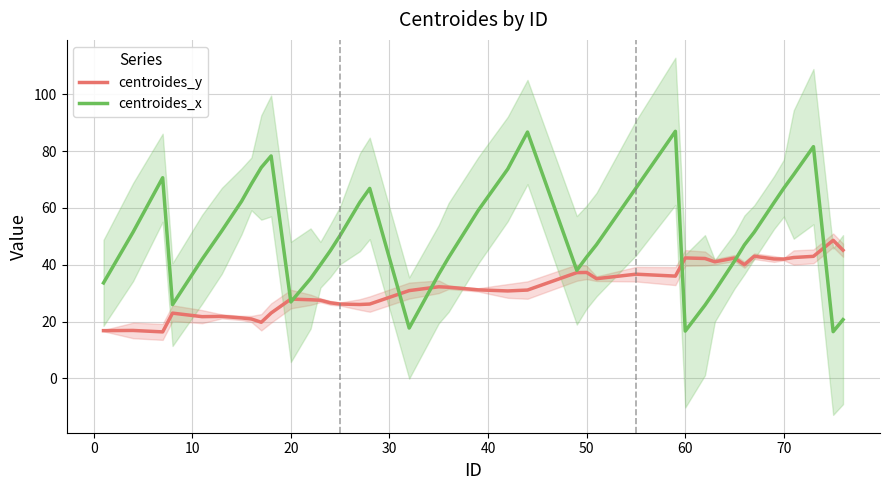

True or false: centroides_y and centroides_x cross at least once.

True